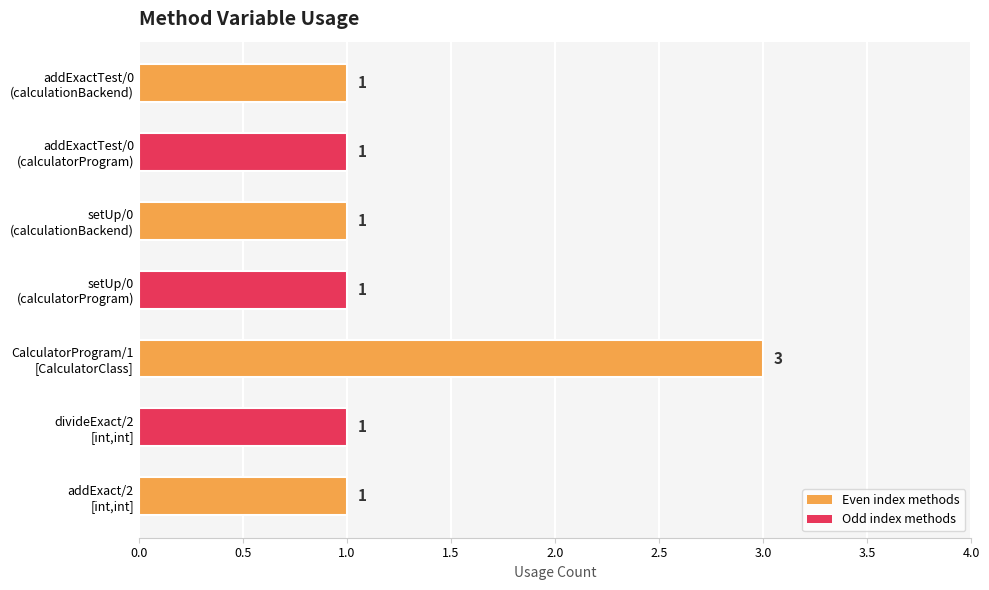

Count the values in the range 1 to 2.

6